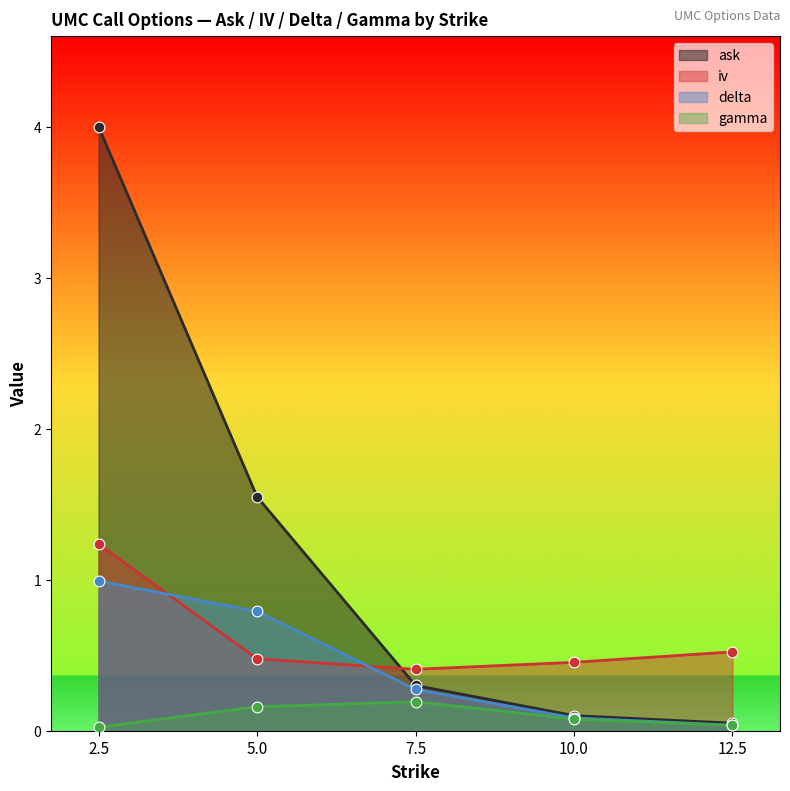

At how many categories does at least one series exceed 0?

5